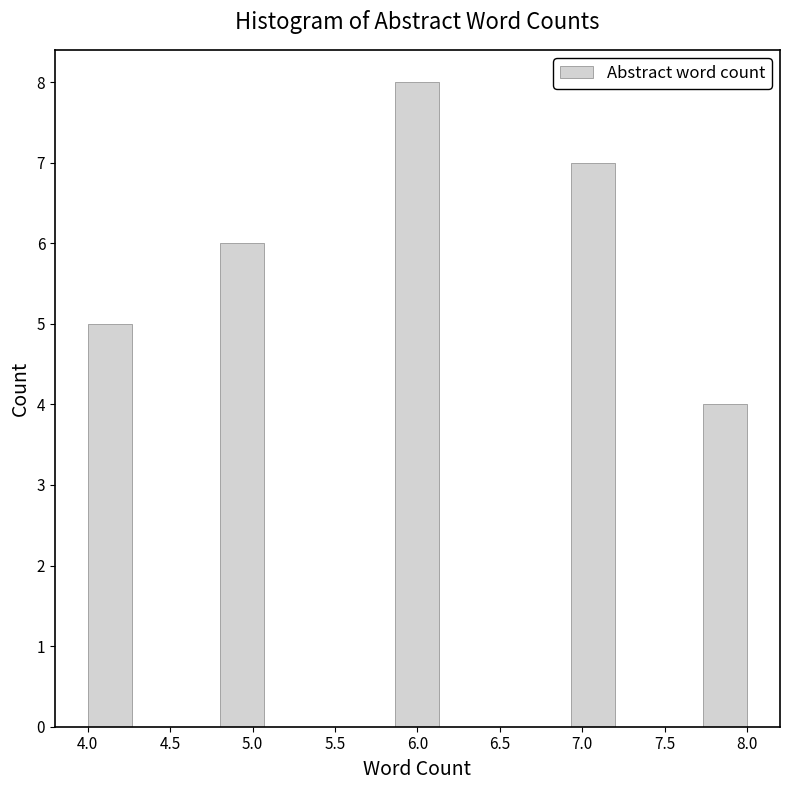

Reading left to right, list every bar in this chart as the range it spans on the x-axis followed by its height. Neither the bar edges nor the heights are printed on the chart, so give them approximately, as read against the axes.

4.00 to 4.25: 5
4.25 to 4.55: 0
4.55 to 4.80: 0
4.80 to 5.05: 6
5.05 to 5.35: 0
5.35 to 5.60: 0
5.60 to 5.85: 0
5.85 to 6.15: 8
6.15 to 6.40: 0
6.40 to 6.65: 0
6.65 to 6.95: 0
6.95 to 7.20: 7
7.20 to 7.45: 0
7.45 to 7.75: 0
7.75 to 8.00: 4